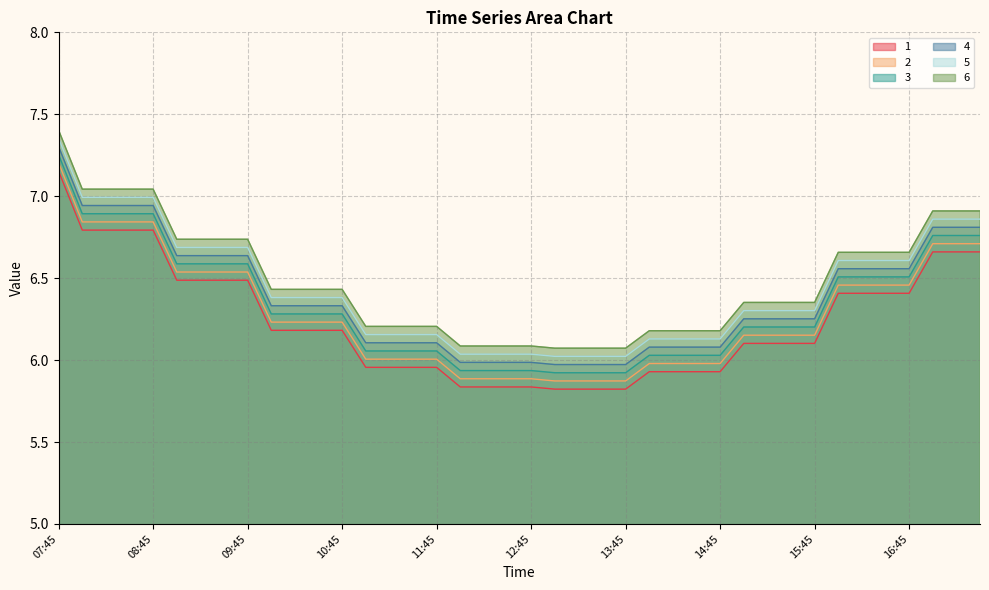

True or false: 4 and 5 intersect in this chart.

False